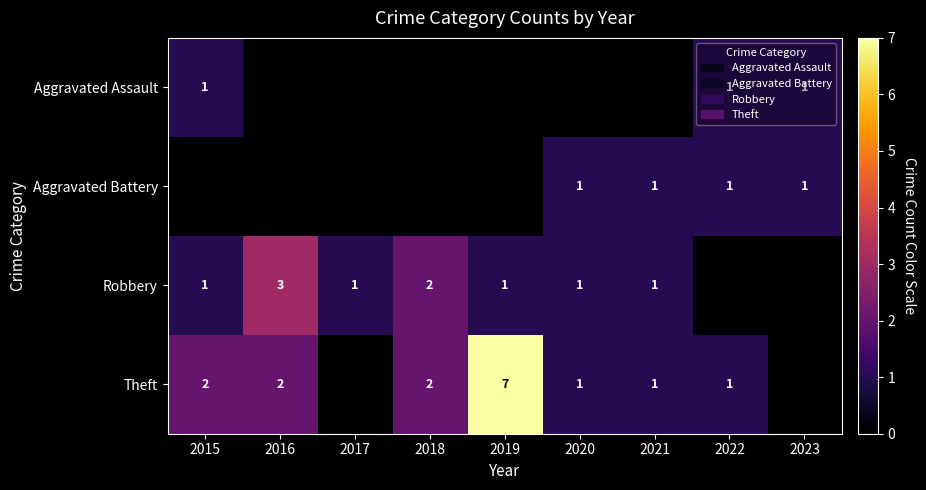

Is it true that Robbery equals 3 at 2018?

False